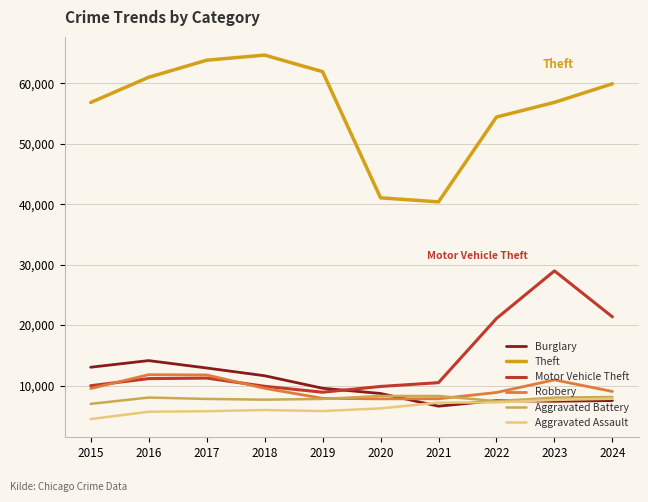

Is the value of Theft at 2016 greater than the value of Motor Vehicle Theft at 2015?

Yes